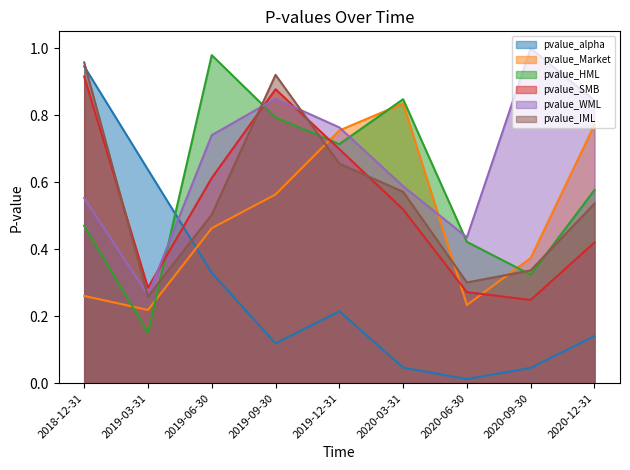

Reading left to right, transcribe all the data shown in this chart.

pvalue_alpha: 2018-12-31=0.9	2019-03-31=0.6	2019-06-30=0.3	2019-09-30=0.1	2019-12-31=0.2	2020-03-31=0.0	2020-06-30=0.0	2020-09-30=0.0	2020-12-31=0.1
pvalue_Market: 2018-12-31=0.3	2019-03-31=0.2	2019-06-30=0.5	2019-09-30=0.6	2019-12-31=0.8	2020-03-31=0.8	2020-06-30=0.2	2020-09-30=0.4	2020-12-31=0.8
pvalue_HML: 2018-12-31=0.5	2019-03-31=0.2	2019-06-30=1.0	2019-09-30=0.8	2019-12-31=0.7	2020-03-31=0.8	2020-06-30=0.4	2020-09-30=0.3	2020-12-31=0.6
pvalue_SMB: 2018-12-31=0.9	2019-03-31=0.3	2019-06-30=0.6	2019-09-30=0.9	2019-12-31=0.7	2020-03-31=0.5	2020-06-30=0.3	2020-09-30=0.2	2020-12-31=0.4
pvalue_WML: 2018-12-31=0.6	2019-03-31=0.3	2019-06-30=0.7	2019-09-30=0.8	2019-12-31=0.8	2020-03-31=0.6	2020-06-30=0.4	2020-09-30=1.0	2020-12-31=0.8
pvalue_IML: 2018-12-31=1.0	2019-03-31=0.3	2019-06-30=0.5	2019-09-30=0.9	2019-12-31=0.7	2020-03-31=0.6	2020-06-30=0.3	2020-09-30=0.3	2020-12-31=0.5